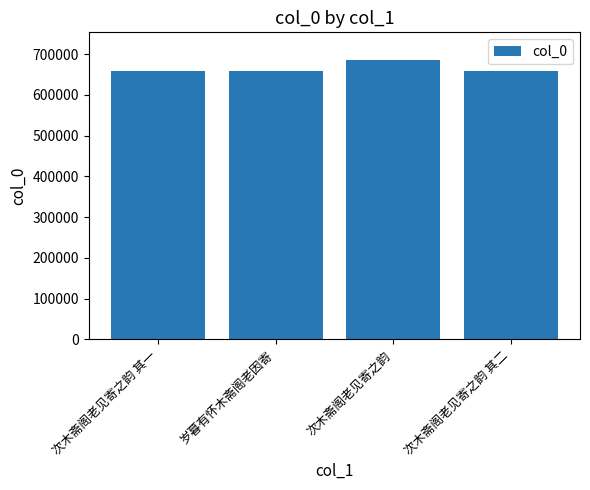

What is the greatest value displayed?

685307